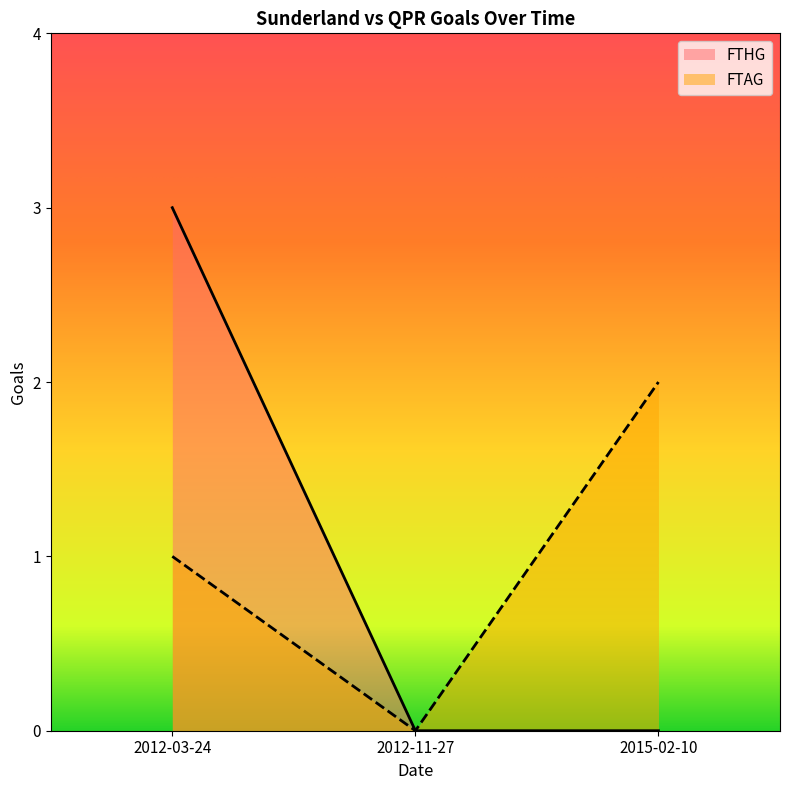

What are all the series names shown in the legend?

FTHG, FTAG